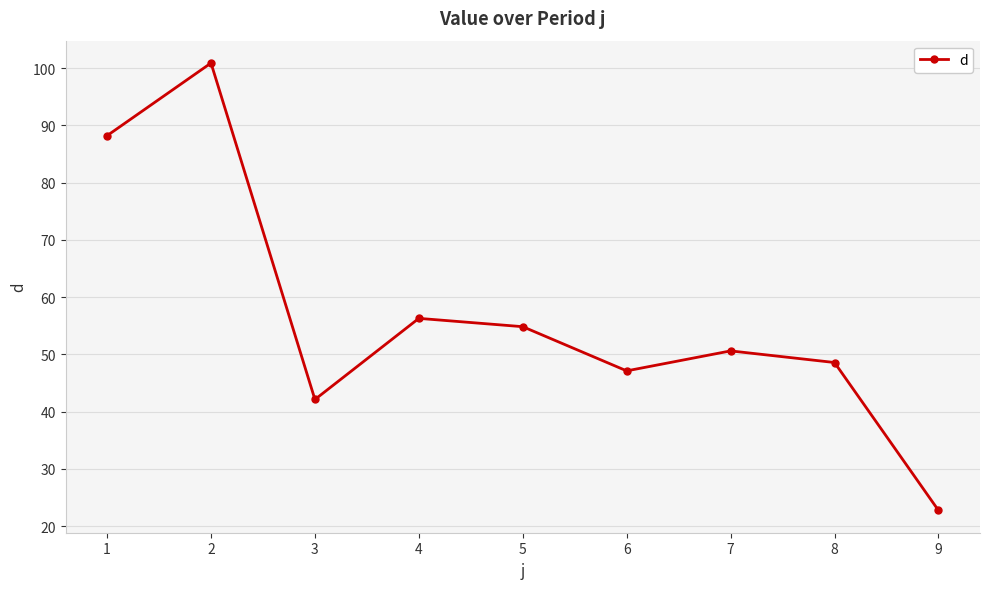

At which category does the chart reach its peak across all series?

2